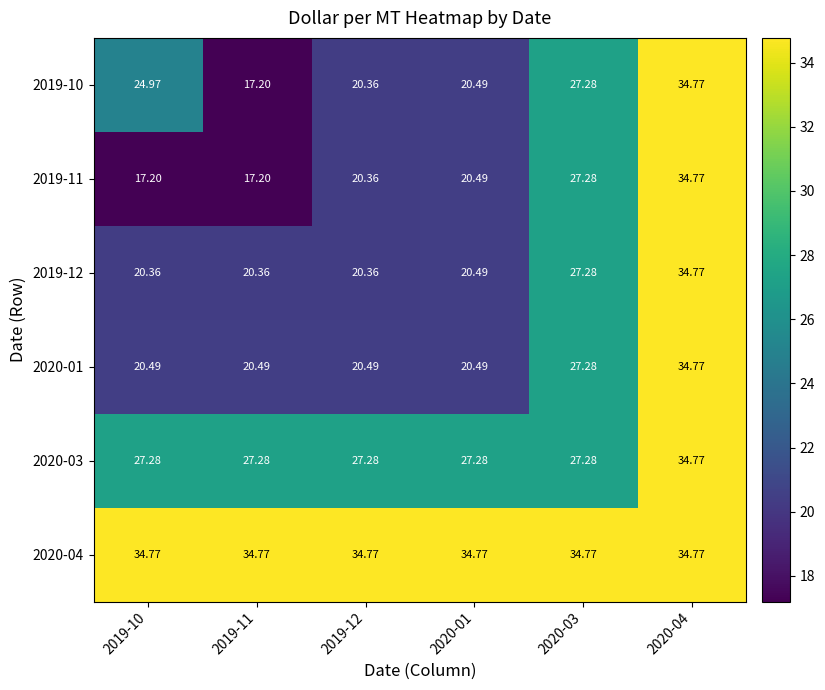

Is the value of 2020-01 at 2020-03 greater than the value of 2019-10 at 2020-04?

No